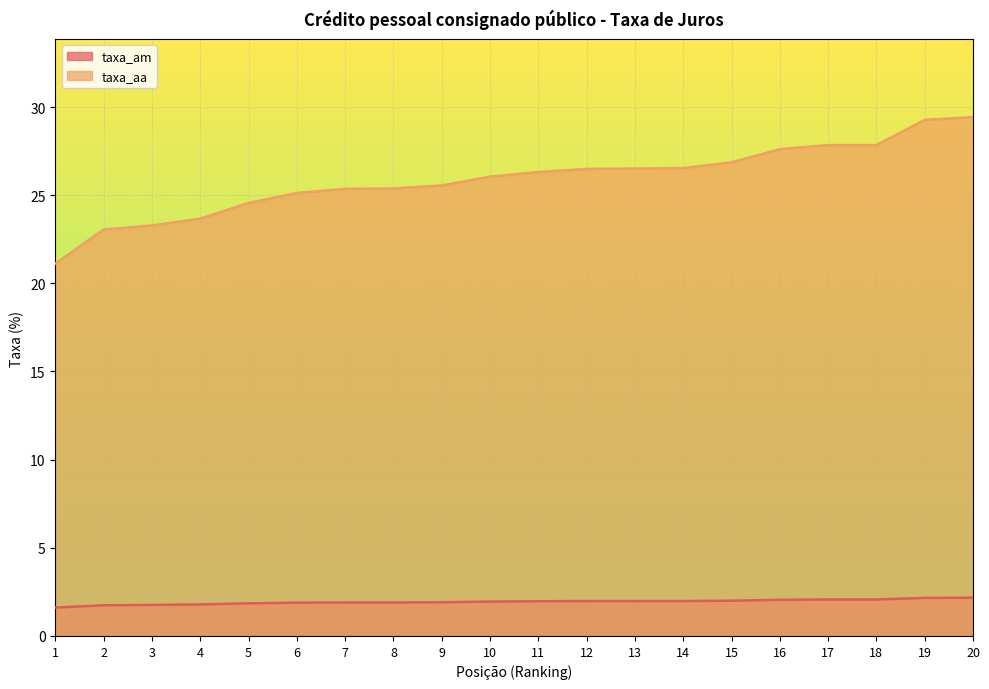

Rank the categories by taxa_am value from lowest to highest.

1, 2, 3, 4, 5, 6, 7, 8, 9, 10, 11, 12, 13, 14, 15, 16, 17, 18, 19, 20